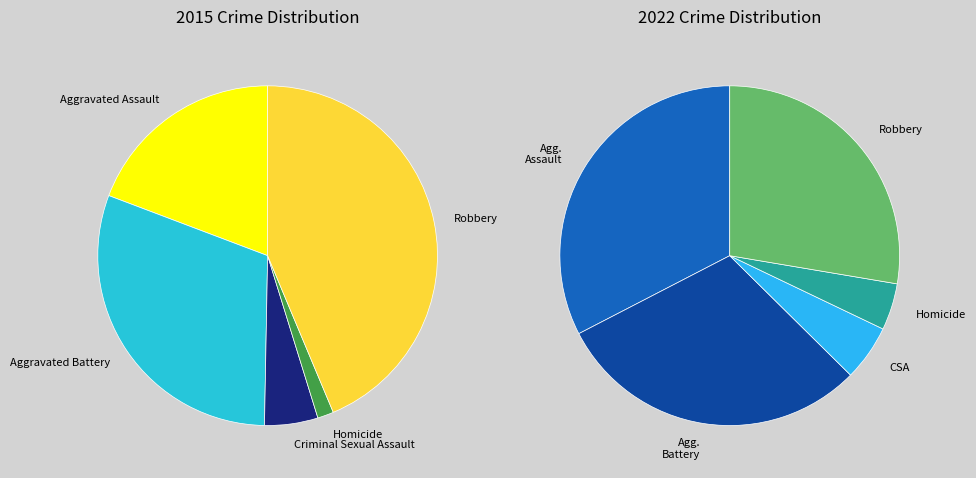

To the nearest percent, what portion does 2 represent?

5%